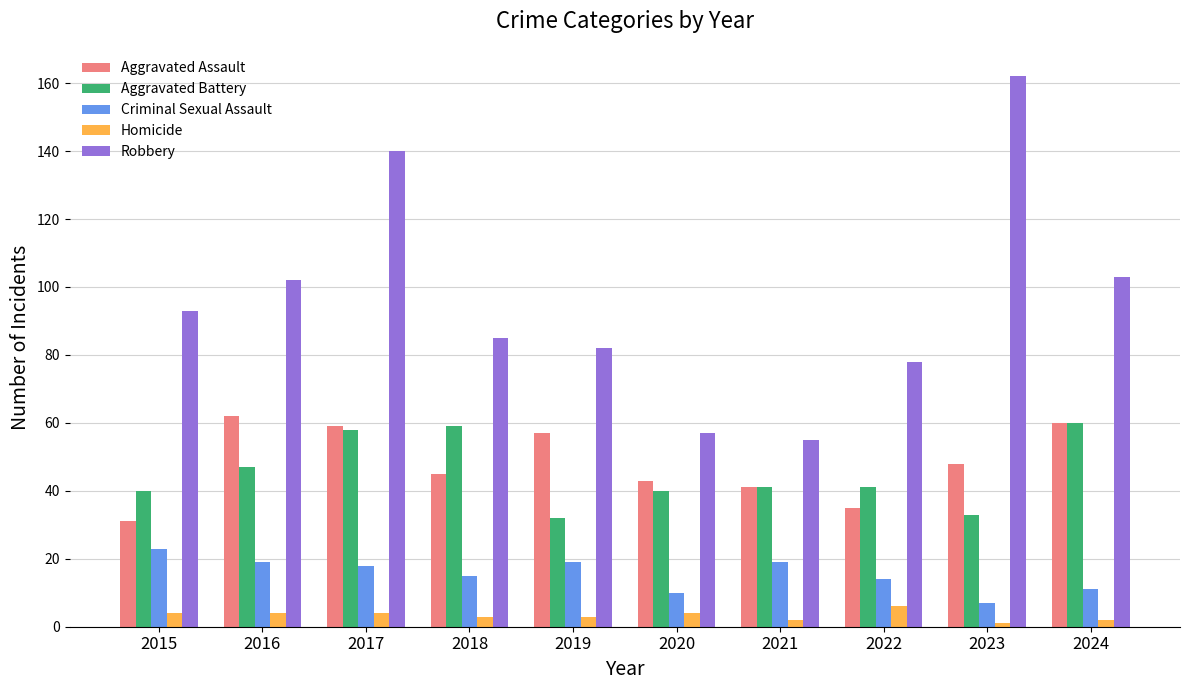

Which series has the largest range (max minus min)?

Robbery